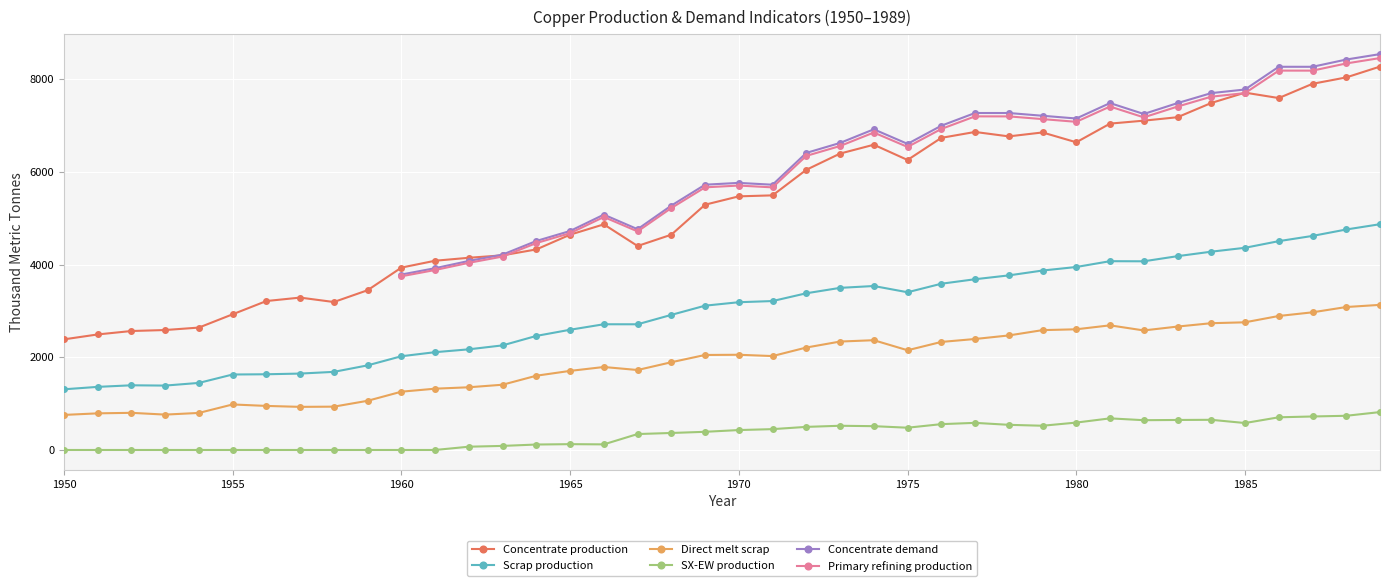

True or false: SX-EW production and Scrap production cross at least once.

False